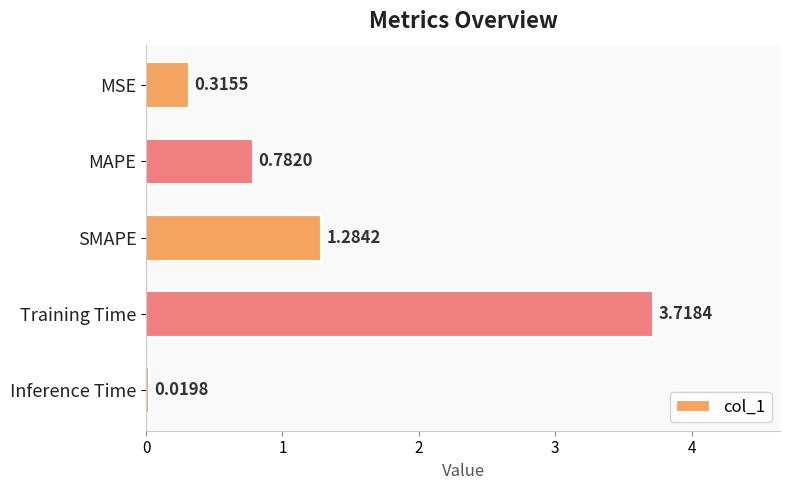

List the labels in order of value, largest first.

Training Time, SMAPE, MAPE, MSE, Inference Time